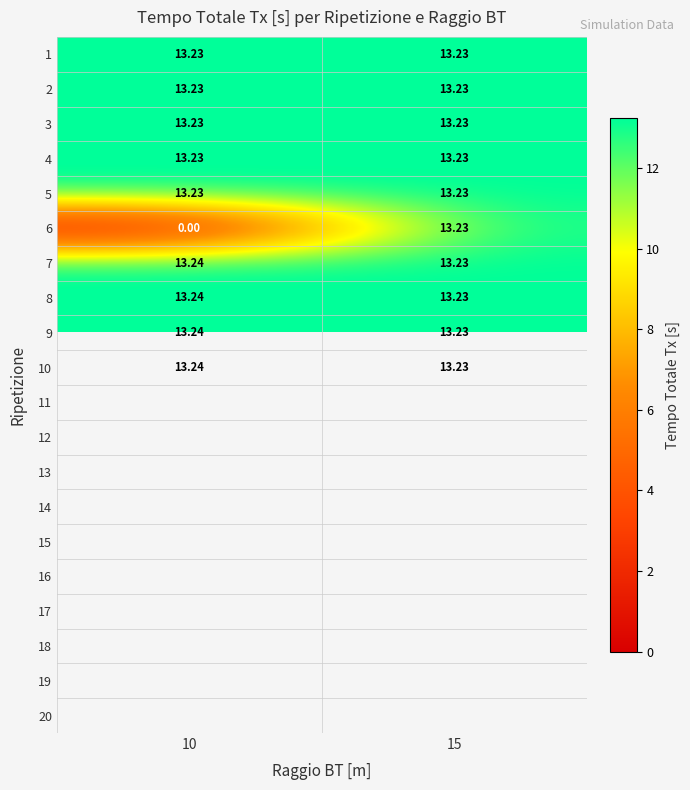

Rank the categories by 5 value from highest to lowest.

10, 15